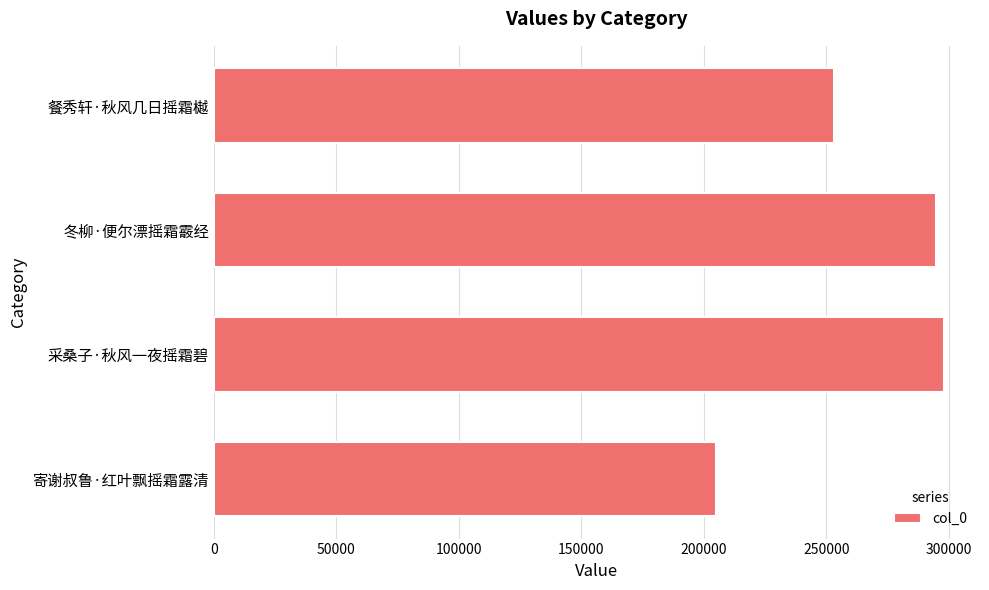

How many series are shown in this chart?

1